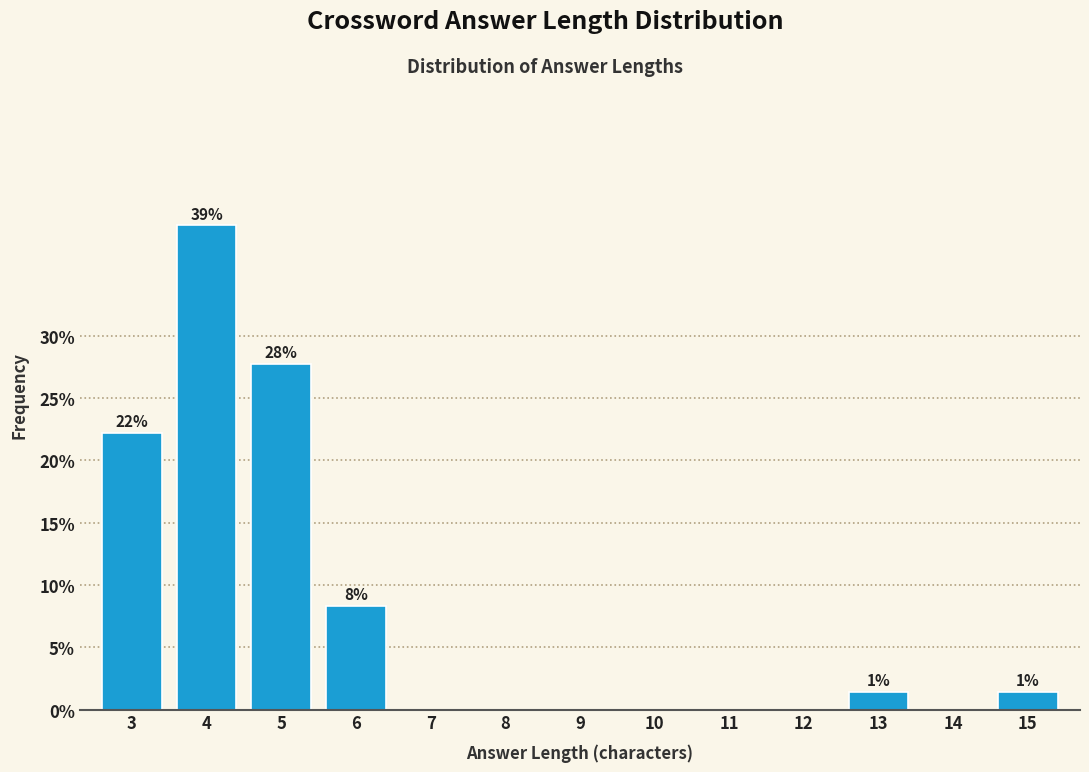

Reading left to right, what are all the values shown in this chart?

3=22.2	4=38.9	5=27.8	6=8.3	7=0.0	8=0.0	9=0.0	10=0.0	11=0.0	12=0.0	13=1.4	14=0.0	15=1.4